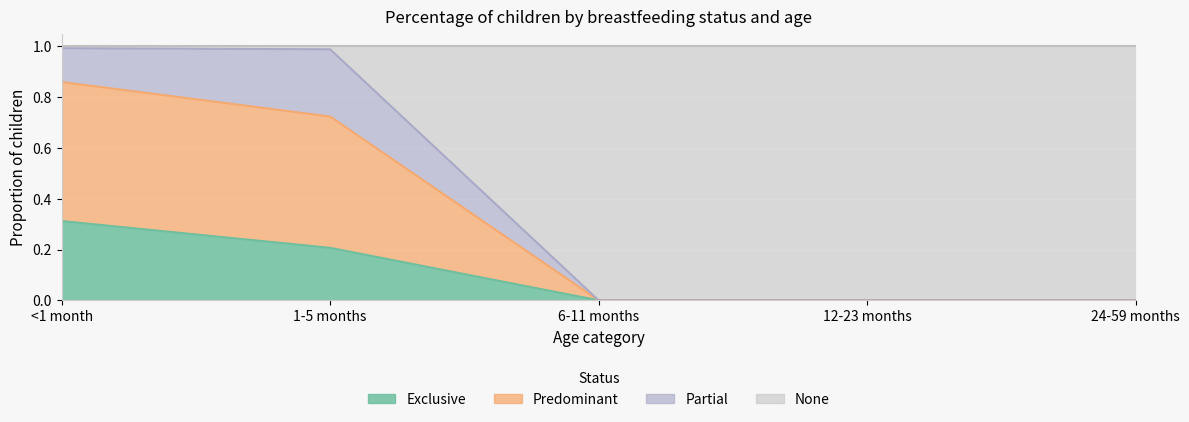

The Exclusive series shows 0.0 at 6-11 months. True or false?

True